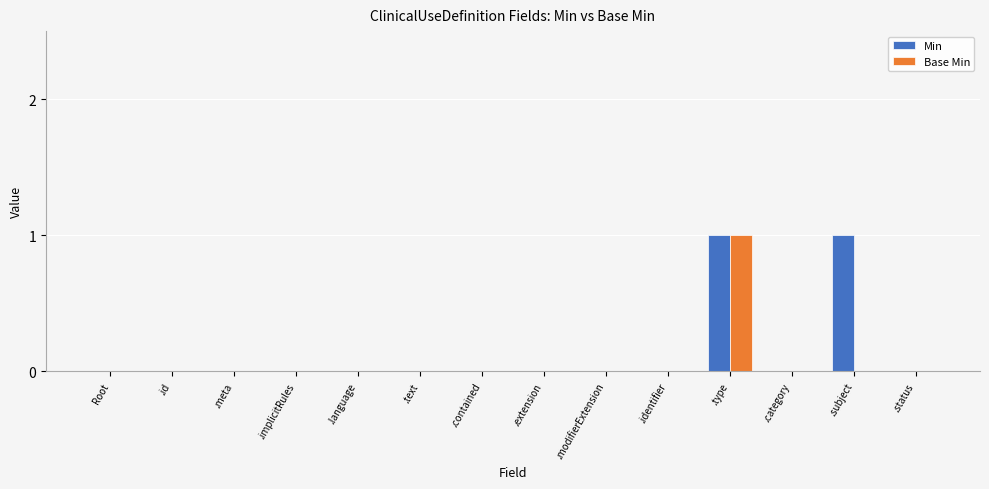

True or false: Min has a value of 0 at Root.

True